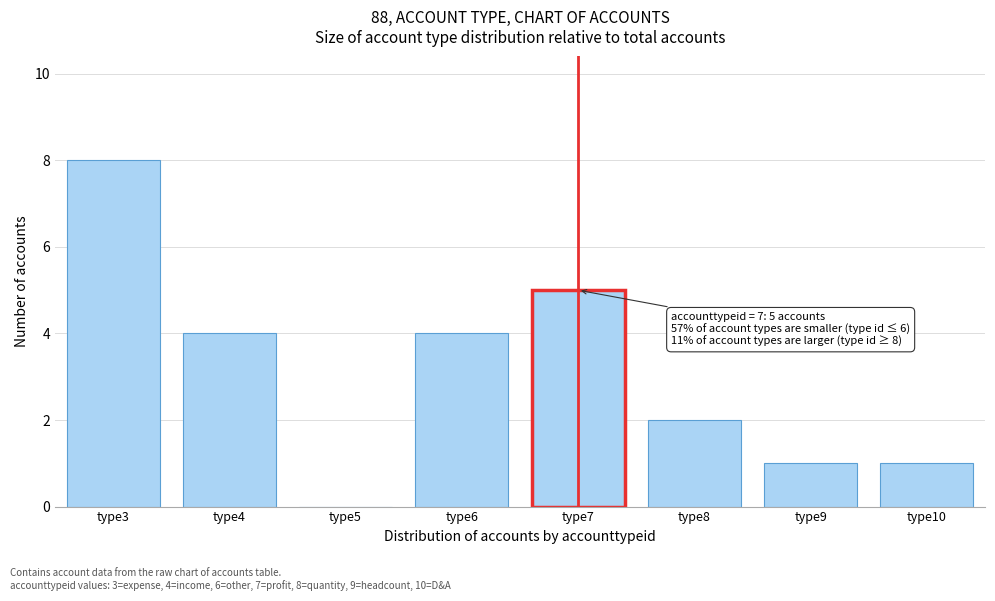

Reading left to right, what are all the values shown in this chart?

type3=8	type4=4	type5=0	type6=4	type7=5	type8=2	type9=1	type10=1